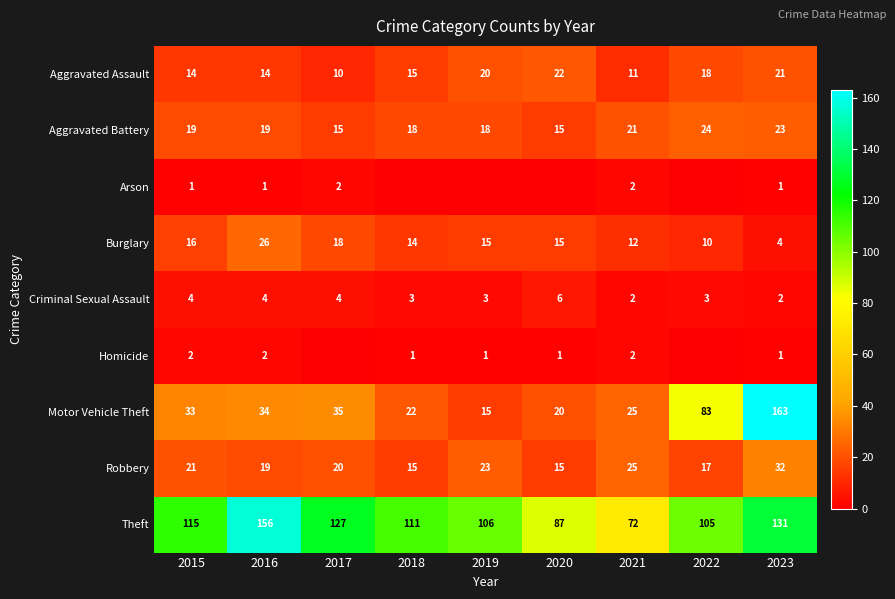

Is the value of Criminal Sexual Assault at 2019 greater than the value of Homicide at 2023?

Yes